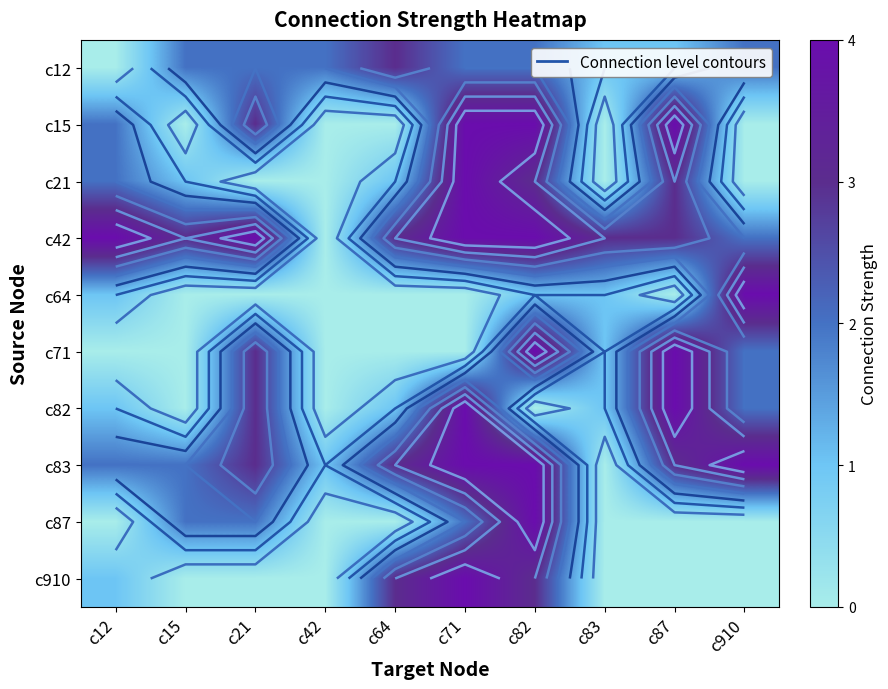

Which series has the largest total across all categories?

c42